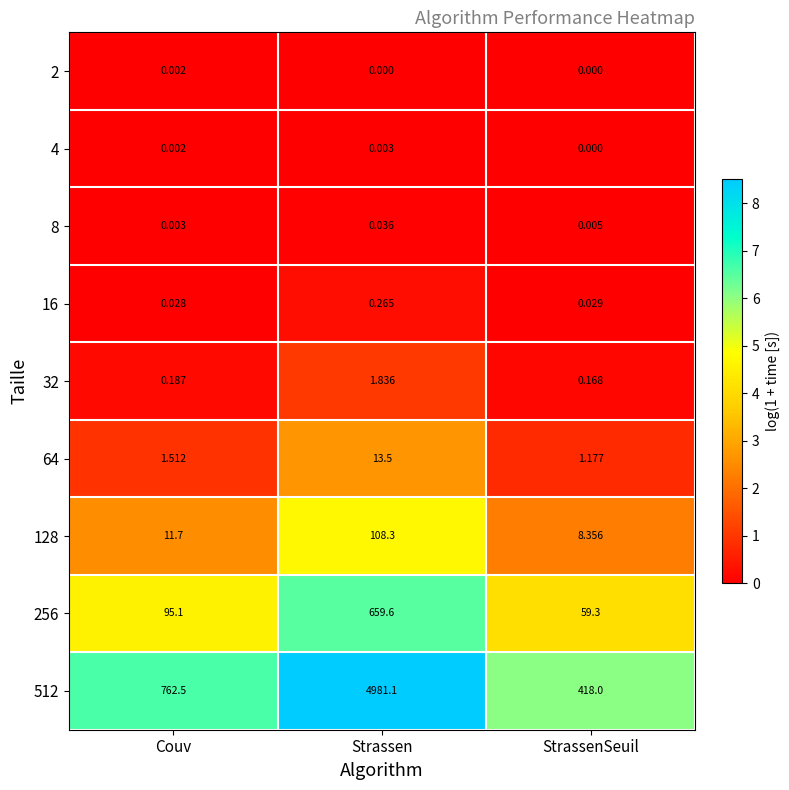

Which category has the lowest value in the 8 series?

Couv